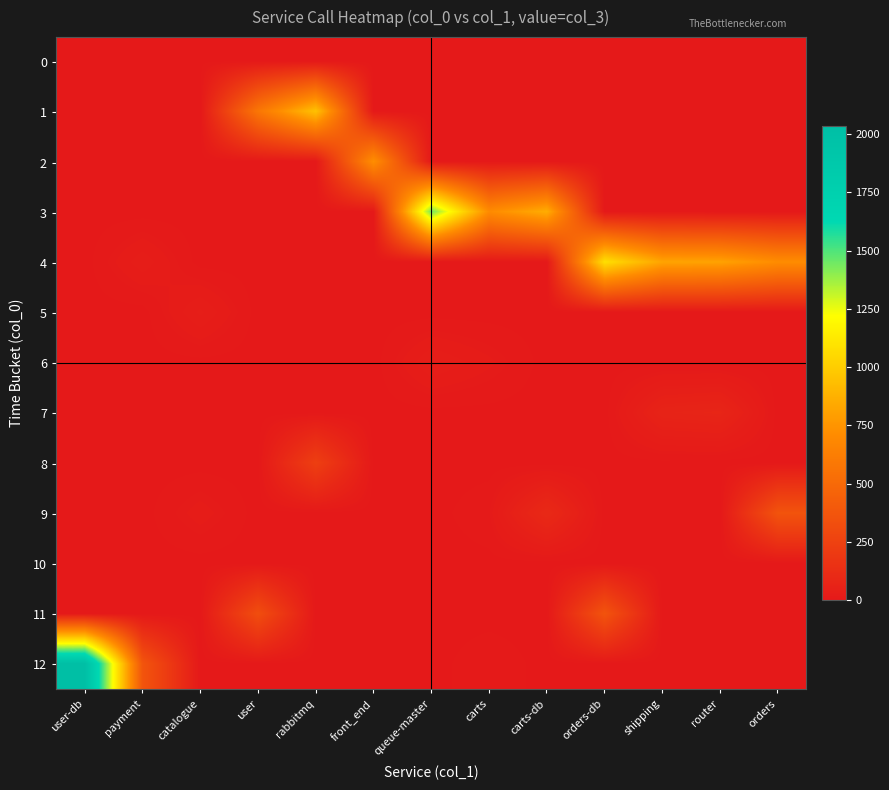

Reading right to left, extract all data points from this chart.

0: orders=0	router=0	shipping=0	orders-db=0	carts-db=0	carts=0	queue-master=0	front_end=0	rabbitmq=0	user=0	catalogue=2	payment=1	user-db=1
1: orders=0	router=0	shipping=0	orders-db=0	carts-db=0	carts=0	queue-master=0	front_end=0	rabbitmq=951	user=579	catalogue=0	payment=0	user-db=0
2: orders=0	router=0	shipping=0	orders-db=0	carts-db=0	carts=0	queue-master=0	front_end=724	rabbitmq=0	user=0	catalogue=0	payment=0	user-db=0
3: orders=0	router=0	shipping=0	orders-db=0	carts-db=860	carts=706	queue-master=1447	front_end=1	rabbitmq=0	user=0	catalogue=0	payment=0	user-db=0
4: orders=712	router=811	shipping=820	orders-db=1083	carts-db=0	carts=0	queue-master=0	front_end=0	rabbitmq=0	user=0	catalogue=0	payment=30	user-db=0
5: orders=0	router=0	shipping=1	orders-db=1	carts-db=0	carts=0	queue-master=0	front_end=0	rabbitmq=0	user=0	catalogue=34	payment=0	user-db=0
6: orders=0	router=0	shipping=0	orders-db=0	carts-db=0	carts=18	queue-master=33	front_end=0	rabbitmq=0	user=0	catalogue=1	payment=0	user-db=0
7: orders=0	router=74	shipping=66	orders-db=0	carts-db=0	carts=1	queue-master=1	front_end=0	rabbitmq=0	user=0	catalogue=0	payment=0	user-db=0
8: orders=0	router=0	shipping=1	orders-db=0	carts-db=0	carts=0	queue-master=0	front_end=0	rabbitmq=235	user=0	catalogue=0	payment=0	user-db=0
9: orders=362	router=0	shipping=0	orders-db=0	carts-db=101	carts=11	queue-master=0	front_end=0	rabbitmq=0	user=0	catalogue=21	payment=0	user-db=0
10: orders=0	router=0	shipping=0	orders-db=0	carts-db=0	carts=1	queue-master=0	front_end=0	rabbitmq=0	user=0	catalogue=0	payment=0	user-db=0
11: orders=1	router=0	shipping=0	orders-db=362	carts-db=0	carts=0	queue-master=0	front_end=0	rabbitmq=0	user=325	catalogue=0	payment=0	user-db=0
12: orders=0	router=0	shipping=0	orders-db=0	carts-db=0	carts=11	queue-master=0	front_end=0	rabbitmq=0	user=0	catalogue=0	payment=370	user-db=2034